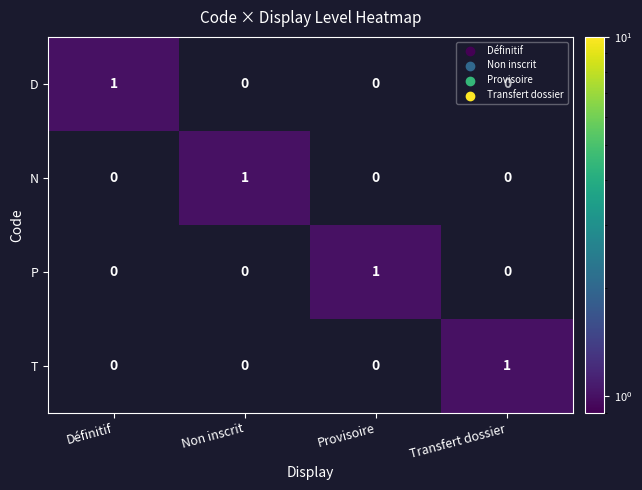

Is it true that D equals 0 at Provisoire?

True